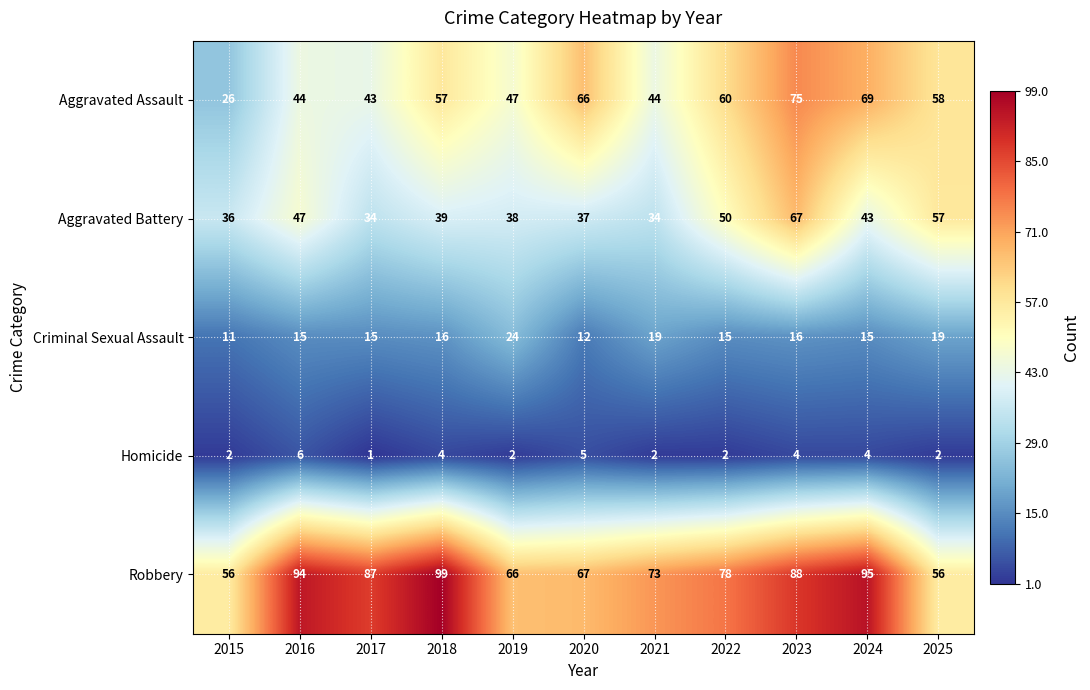

At how many categories does at least one series exceed 90?

3